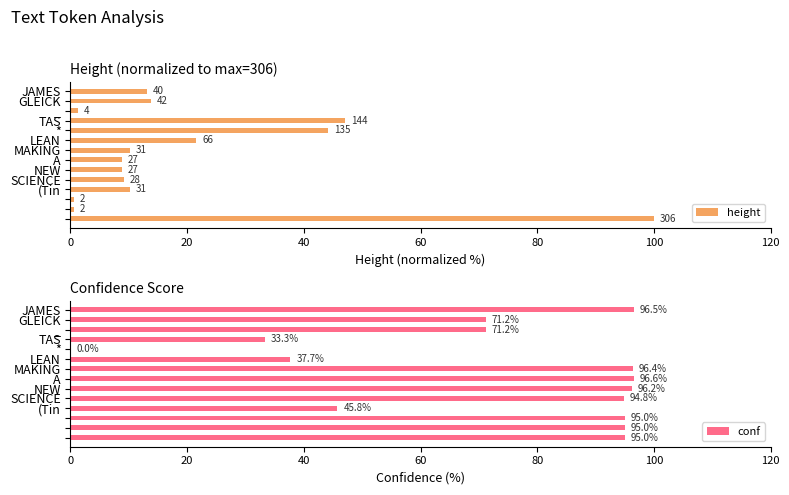

Which series has the largest range (max minus min)?

height